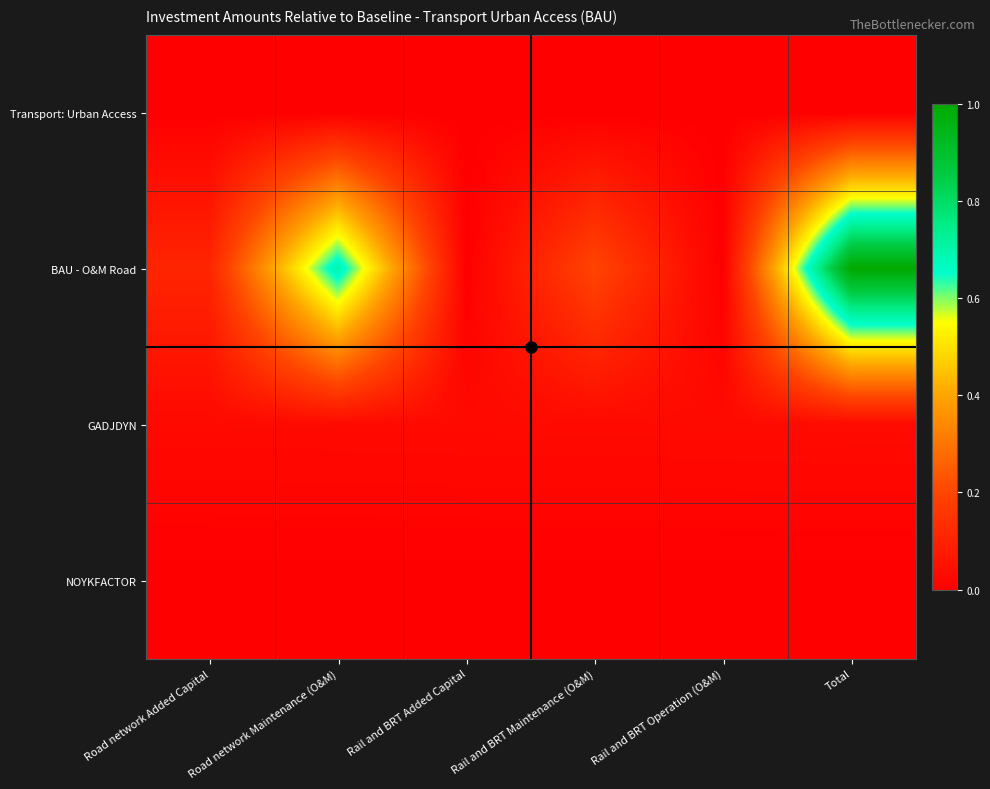

Which series has the widest spread of values?

BAU - O&M Road